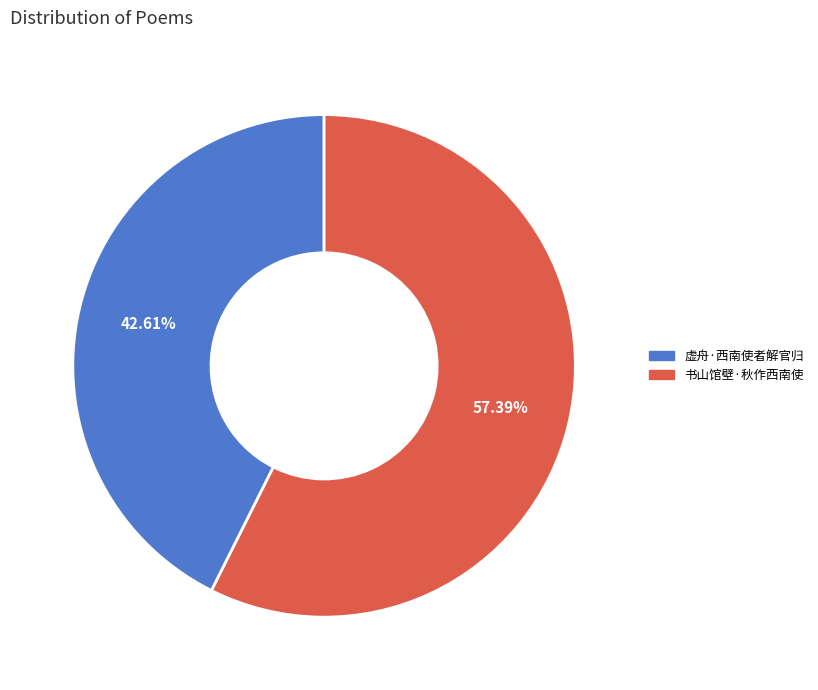

Rank the categories by value from highest to lowest.

书山馆壁·秋作西南使, 虚舟·西南使者解官归